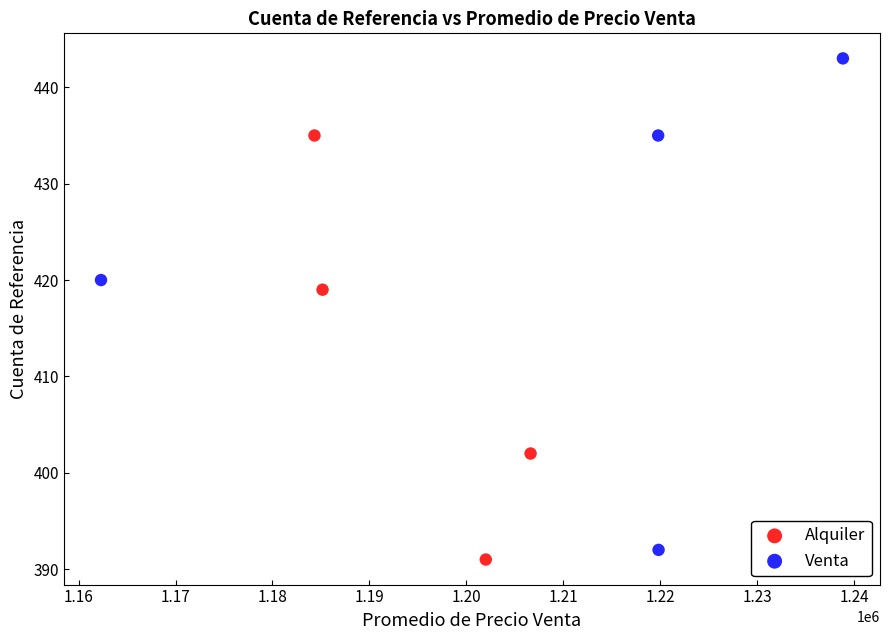

Which series contains the highest Y value?

Venta